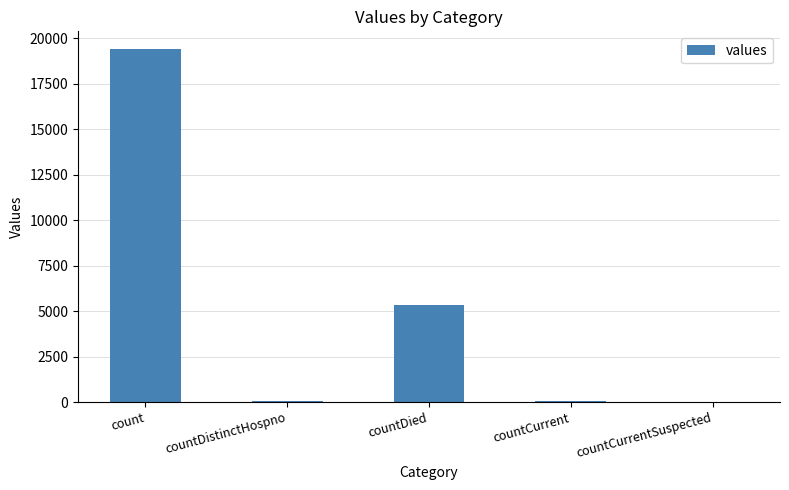

How many data points does each series have?

5